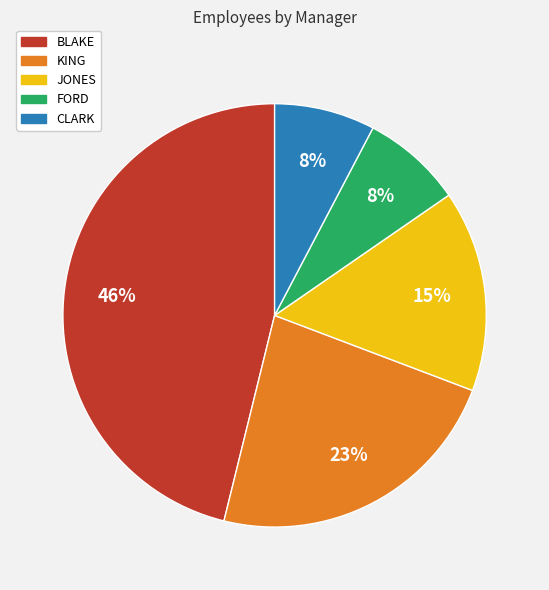

Which slice is the largest?

BLAKE